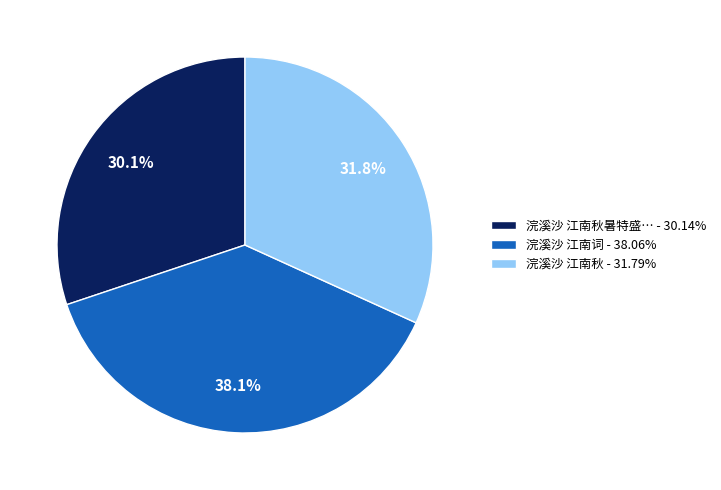

What percentage do 浣溪沙 江南秋暑特盛… - 30.14% and 浣溪沙 江南秋 - 31.79% together represent?

61.9%